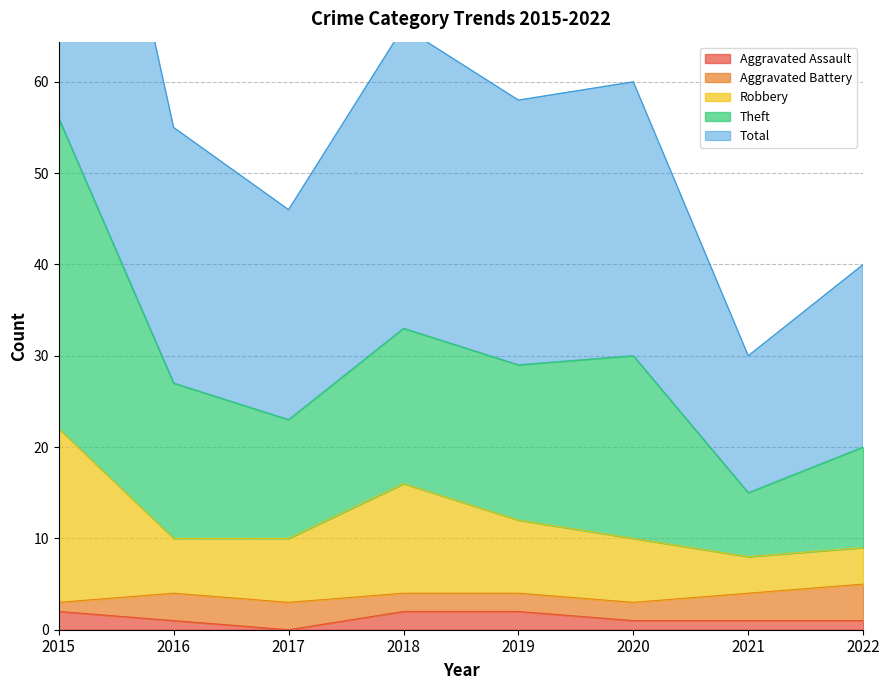

Read the Total value at 2019.

29